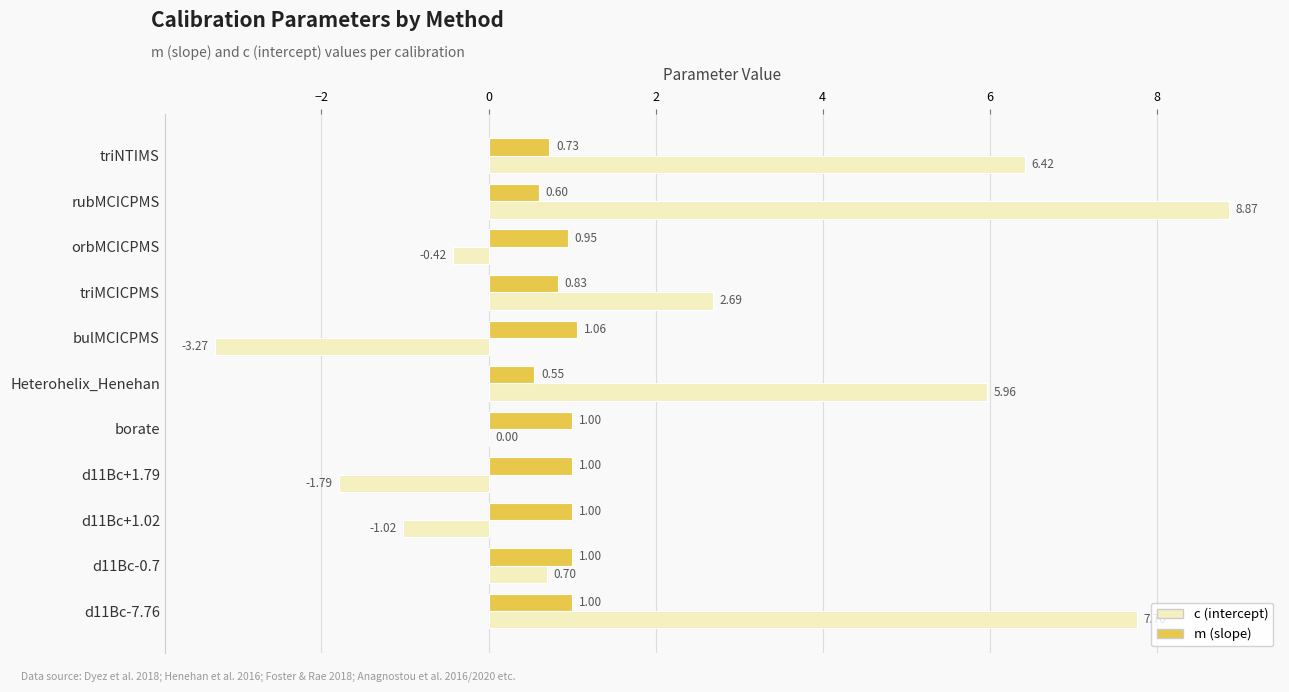

What is the sum of all m (slope) values?

9.7